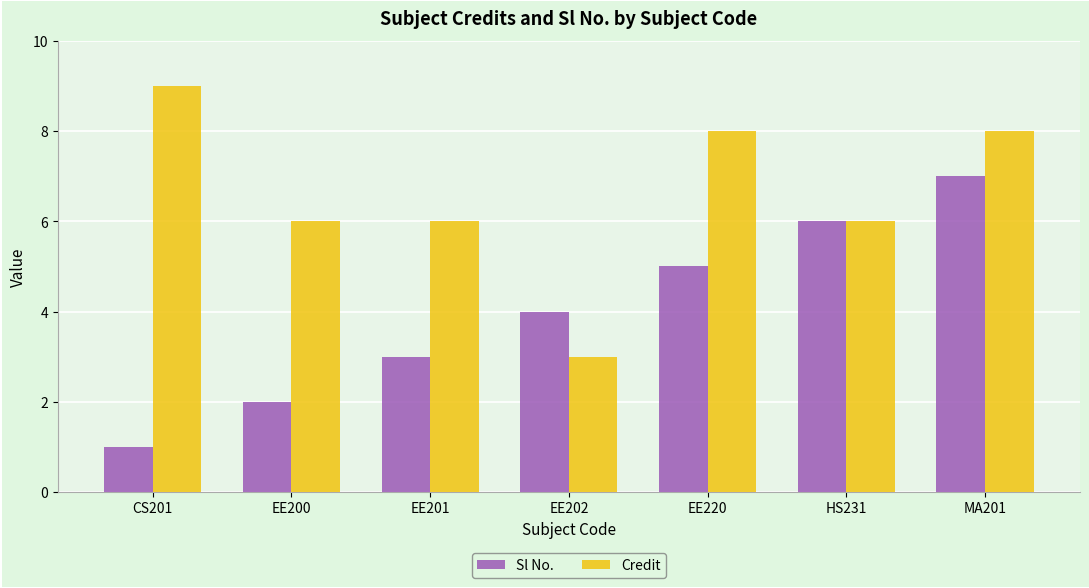

Rank the series at EE201 from lowest to highest value.

Sl No., Credit